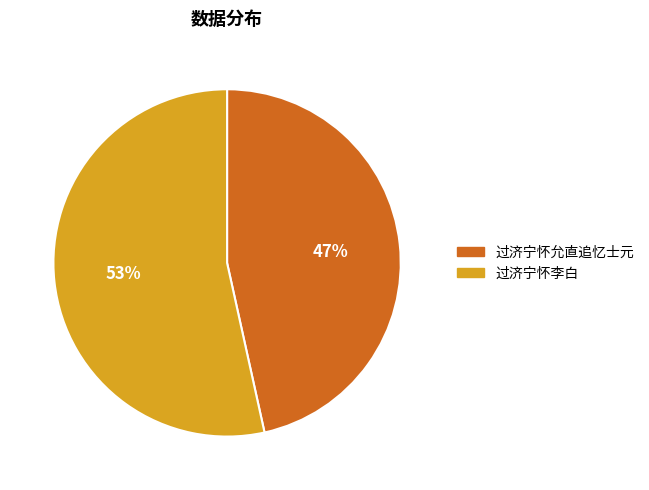

Which has a higher value, 过济宁怀李白 or 过济宁怀允直追忆士元?

过济宁怀李白